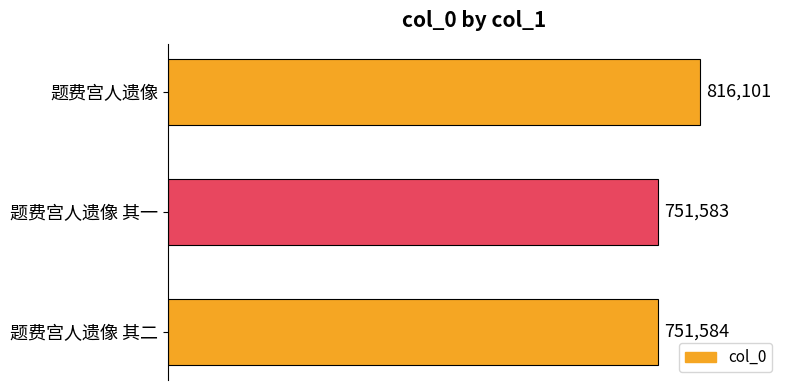

What is the sum of all values?

2319268